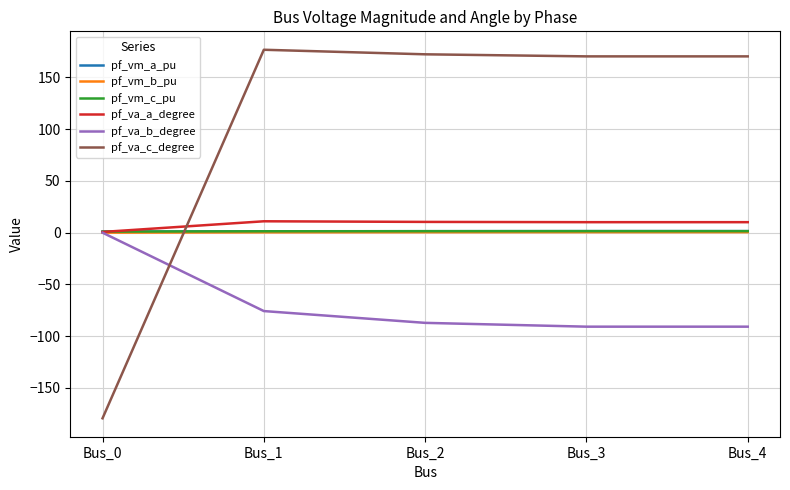

What is the difference between the highest and lowest values at Bus_2?

259.4